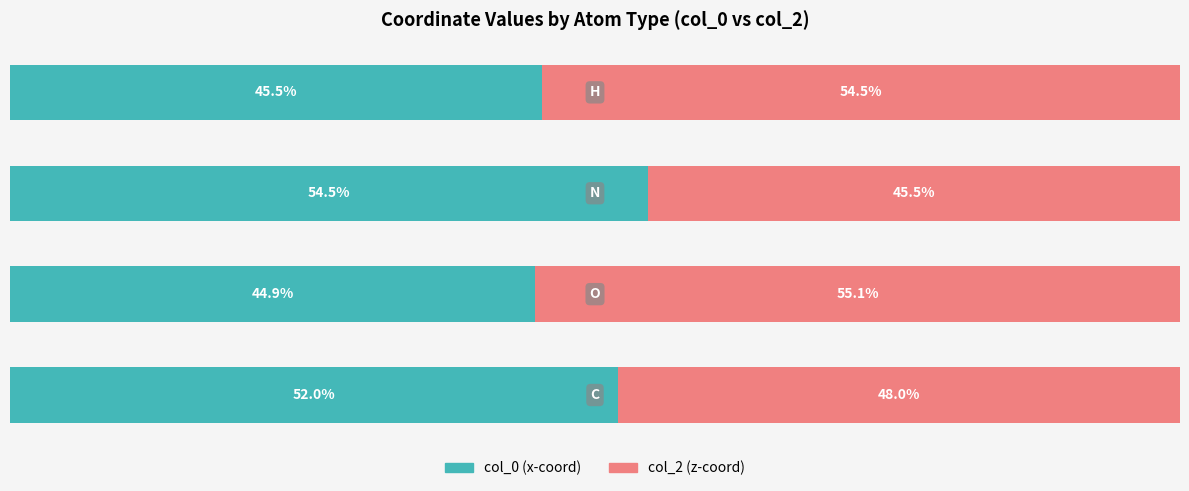

Reading left to right, what are all the values shown in this chart?

col_0 (left): 0=52.0	1=44.9	2=54.5	3=45.5
col_2 (right): 0=48.0	1=55.1	2=45.5	3=54.5